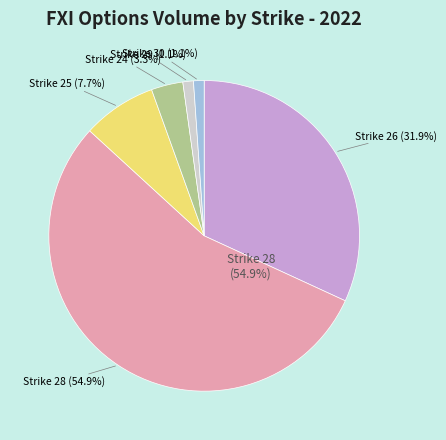

Which slice represents more than half of the pie?

Strike 28 (volume=50)